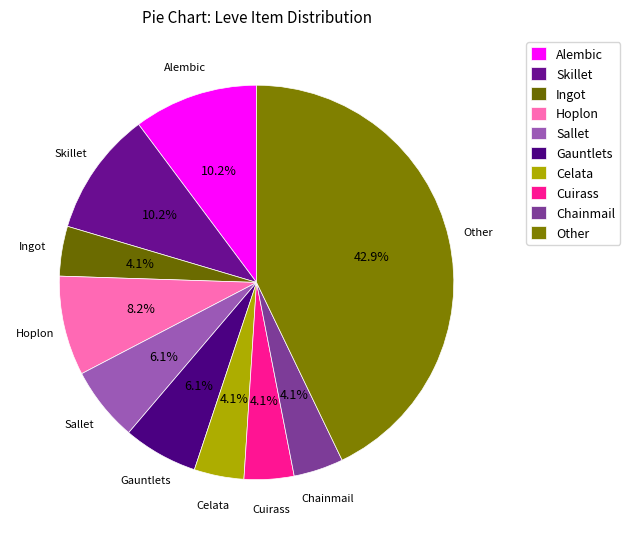

How many segments does this pie chart have?

10